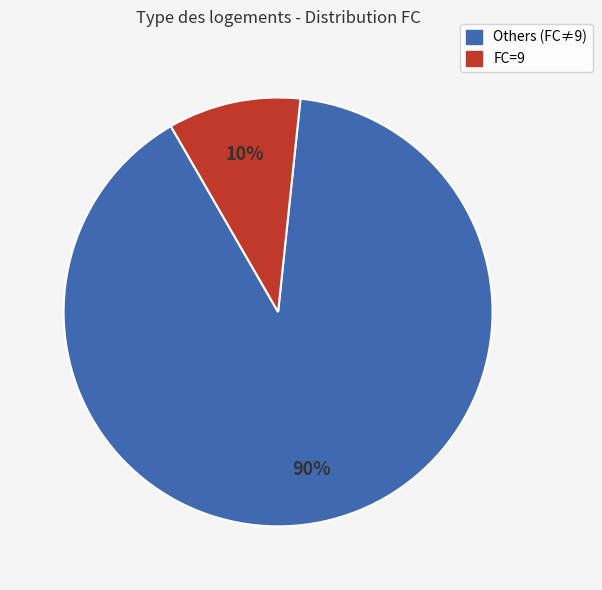

To the nearest percent, what percentage of the pie is Others (FC≠9)?

90%